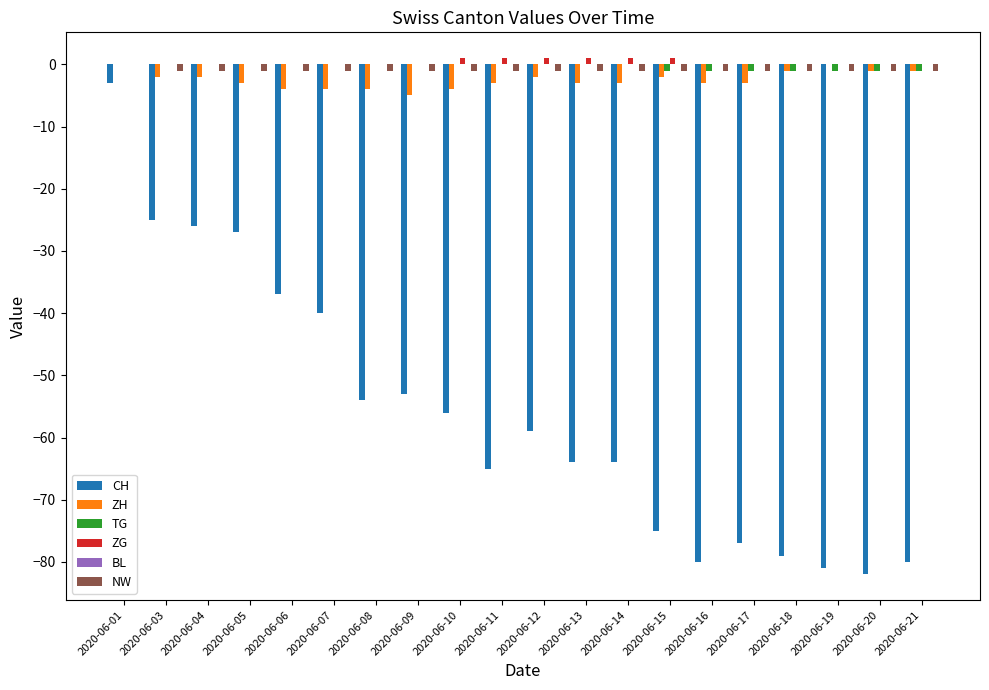

What is the maximum value for CH?

-3